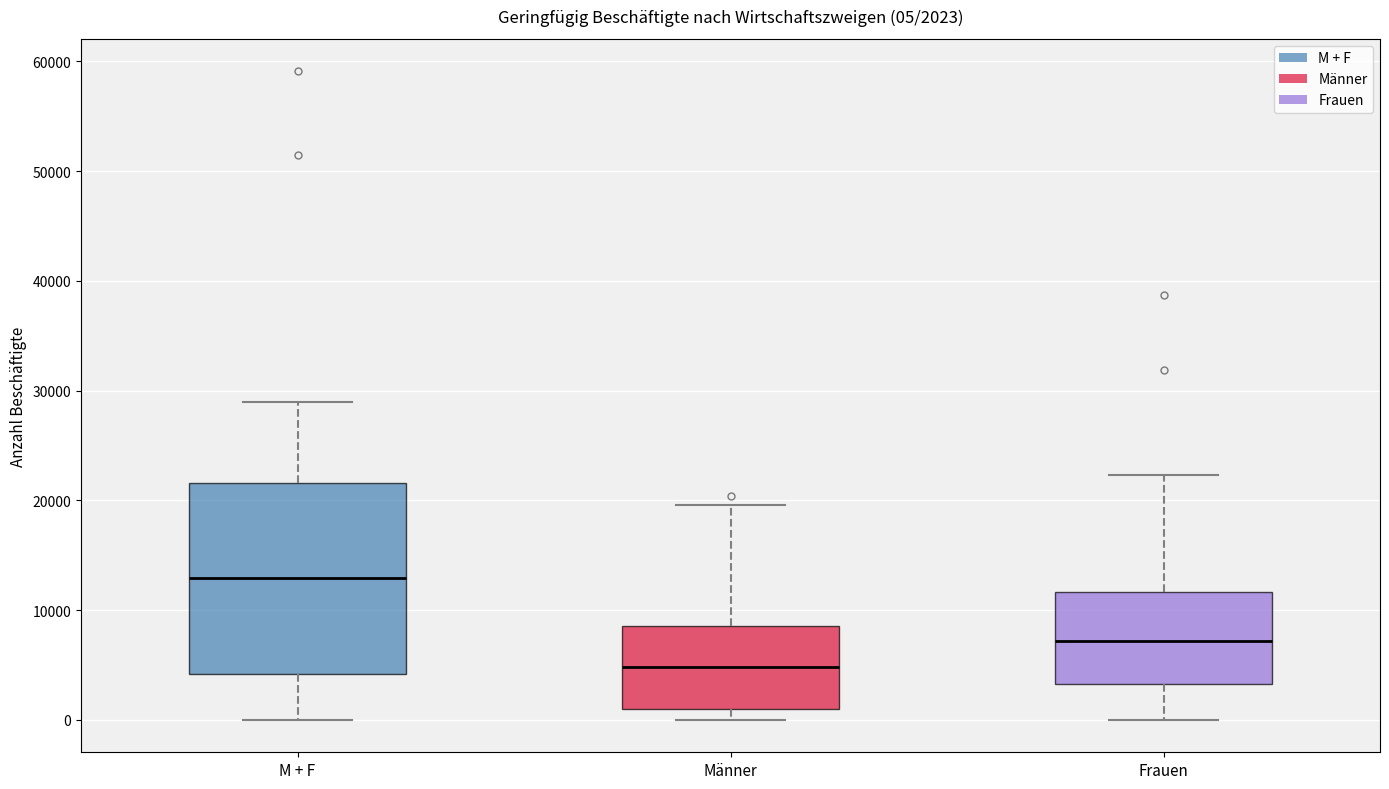

Which box has the lowest median line?

Männer